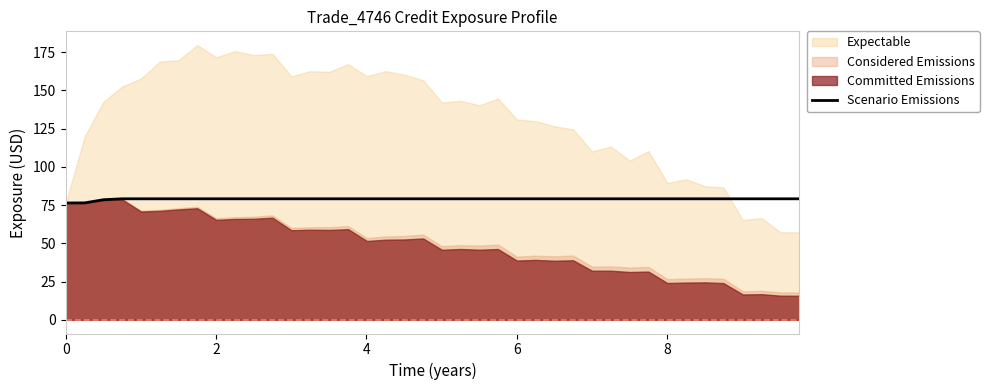

What is the minimum value for Scenario Emissions?

76.3